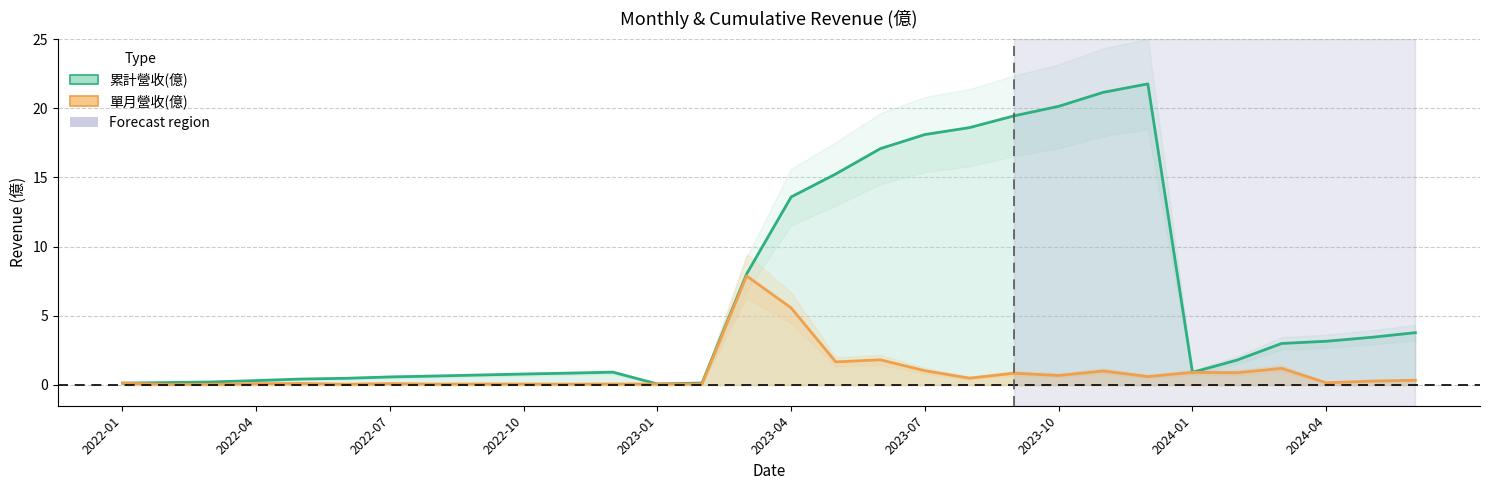

What is the sum of all 累計營收(億) values?

195.7